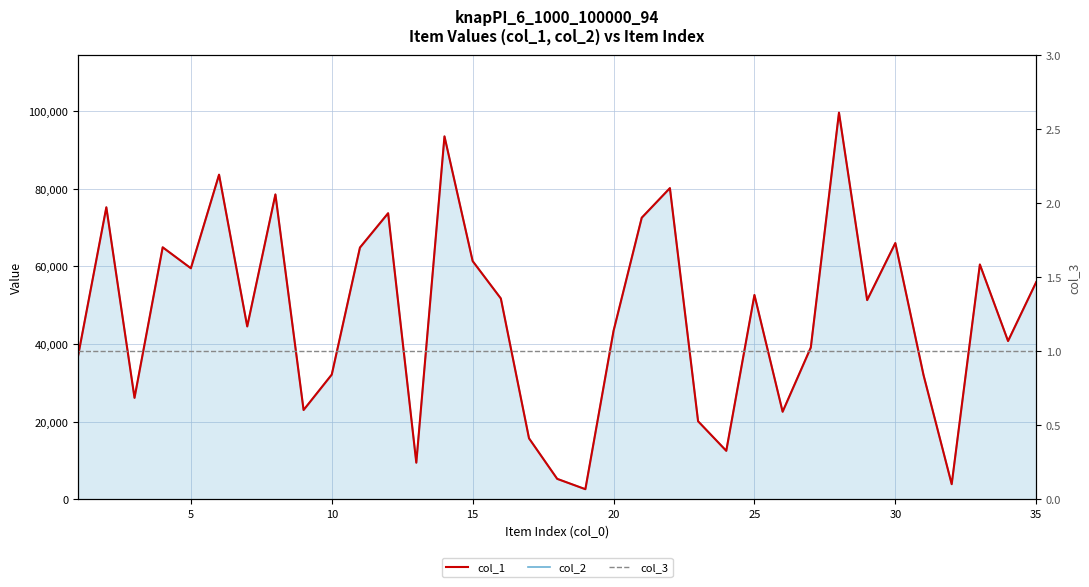

Reading right to left, what are all the values shown in this chart?

col_1: 55983	40781	60513	3873	32025	66042	51336	99659	39106	22550	52655	12476	20101	80204	72567	43395	2585	5249	15698	51754	61391	93541	9418	73729	64874	32134	23000	78580	44541	83667	59540	64945	26137	75257	37055
col_2: 55983	40781	60513	3873	32025	66042	51336	99659	39106	22550	52655	12476	20101	80204	72567	43395	2585	5249	15698	51754	61391	93541	9418	73729	64874	32134	23000	78580	44541	83667	59540	64945	26137	75257	37055
col_3: 1	1	1	1	1	1	1	1	1	1	1	1	1	1	1	1	1	1	1	1	1	1	1	1	1	1	1	1	1	1	1	1	1	1	1